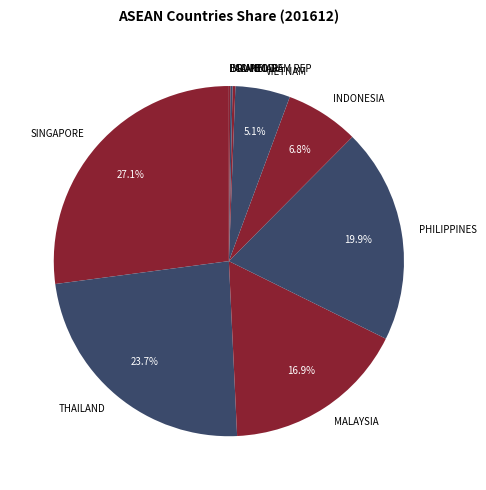

To the nearest percent, what is the average slice percentage?

10%